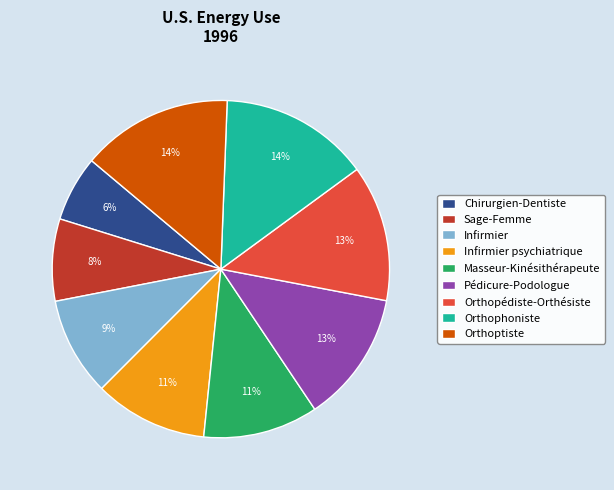

What is the smallest slice in the pie chart?

Chirurgien-Dentiste